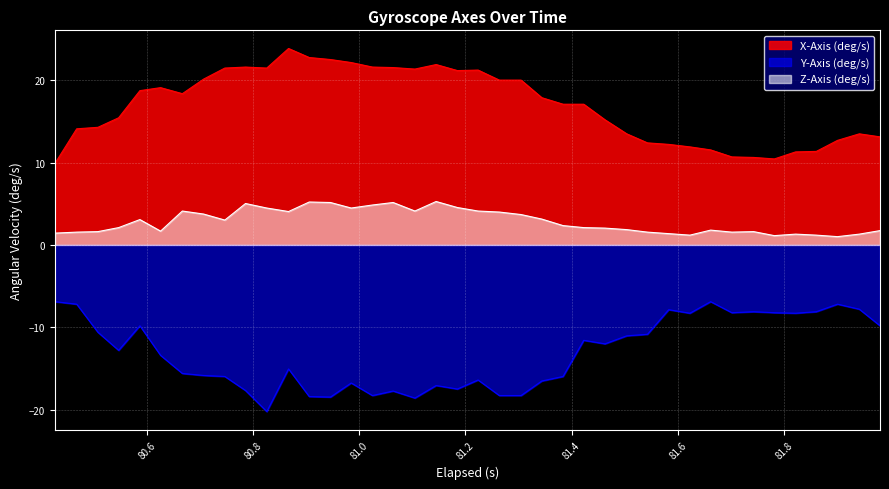

True or false: Y-Axis (deg/s) and Z-Axis (deg/s) intersect in this chart.

False